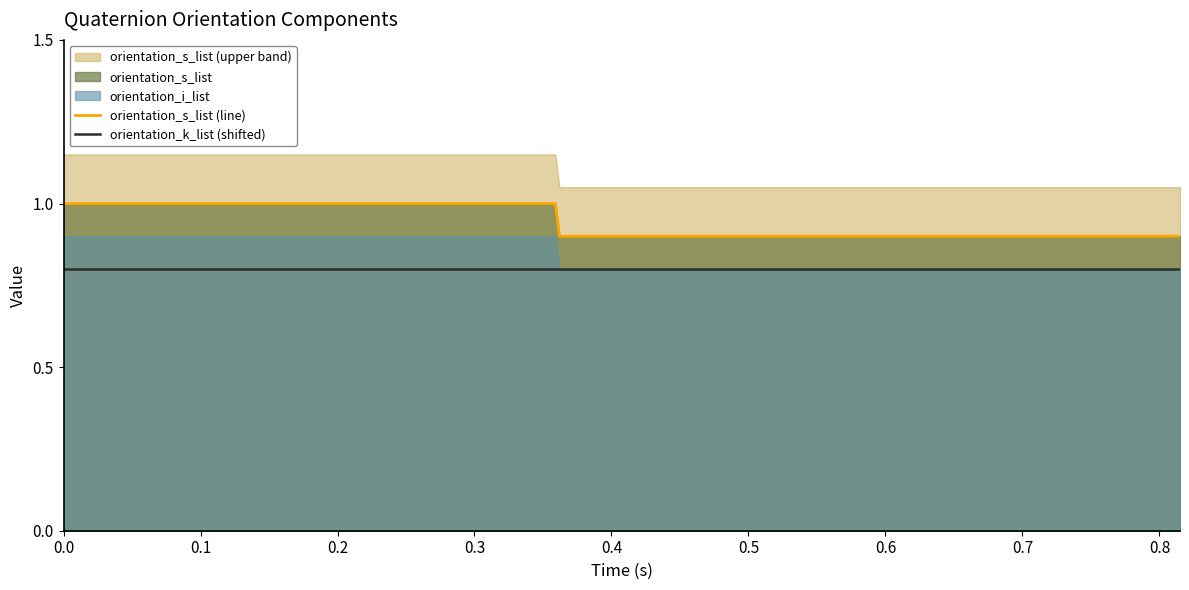

True or false: orientation_s_list (line) and orientation_k_list (shifted) cross at least once.

False